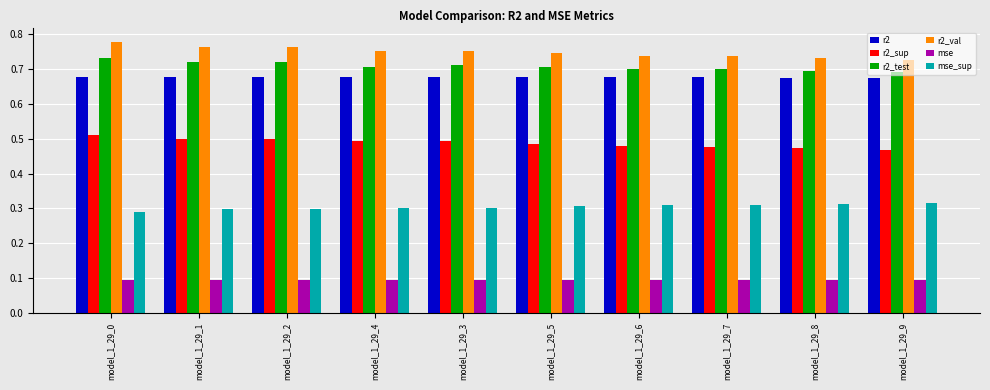

What is the label of the 2nd bar from the right?

model_1_29_8